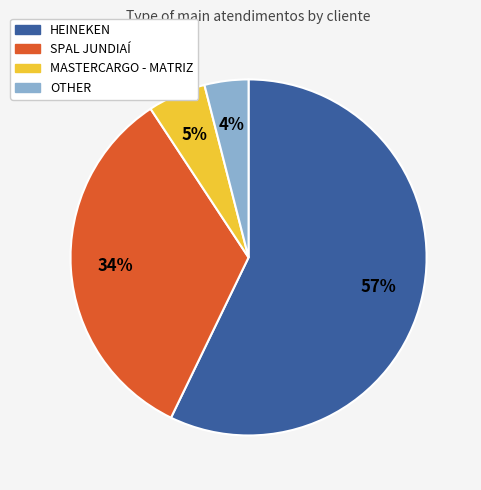

Which category has the biggest portion of the pie?

HEINEKEN